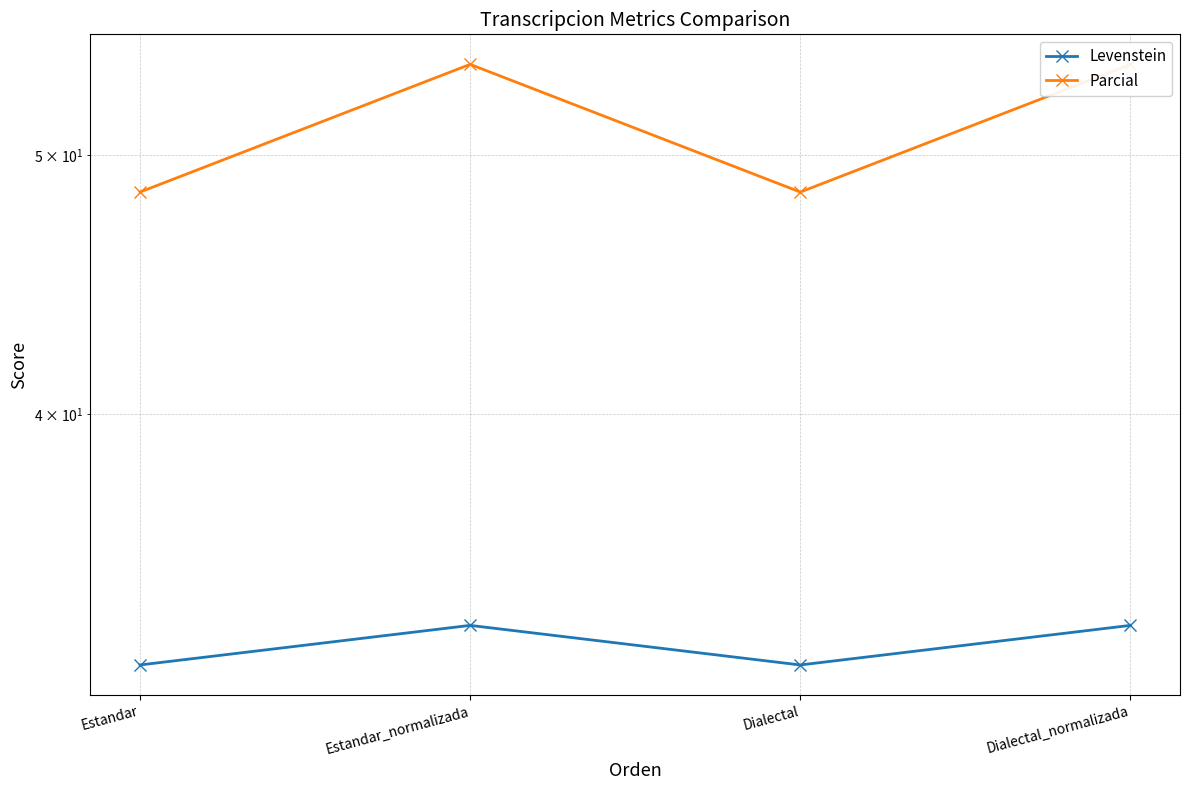

Reading left to right, list all the values displayed in this chart.

Levenstein: Estandar=32.2	Estandar_normalizada=33.3	Dialectal=32.2	Dialectal_normalizada=33.3
Parcial: Estandar=48.4	Estandar_normalizada=54.1	Dialectal=48.4	Dialectal_normalizada=54.1